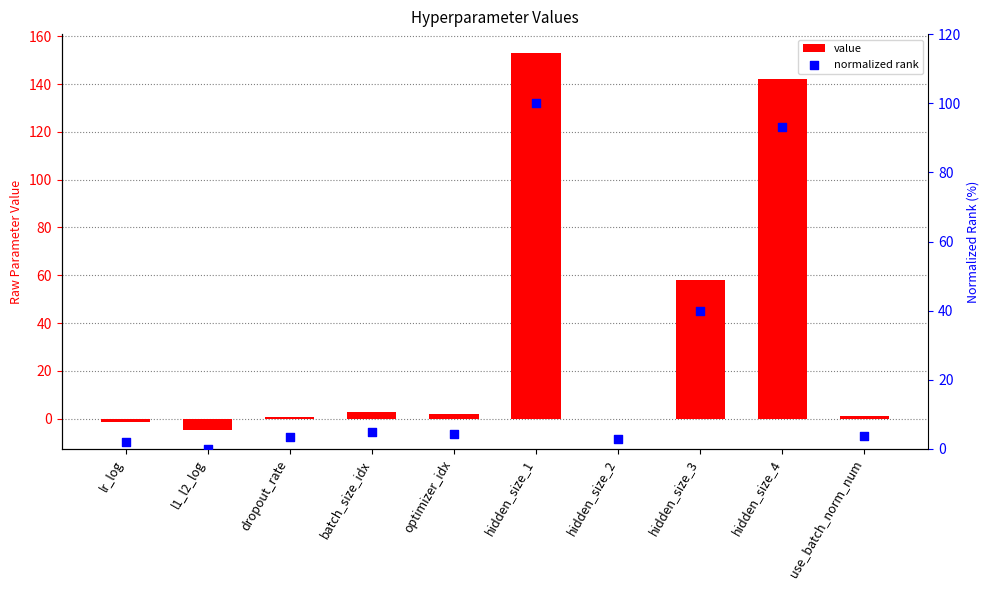

Which series contains the highest Y value?

value